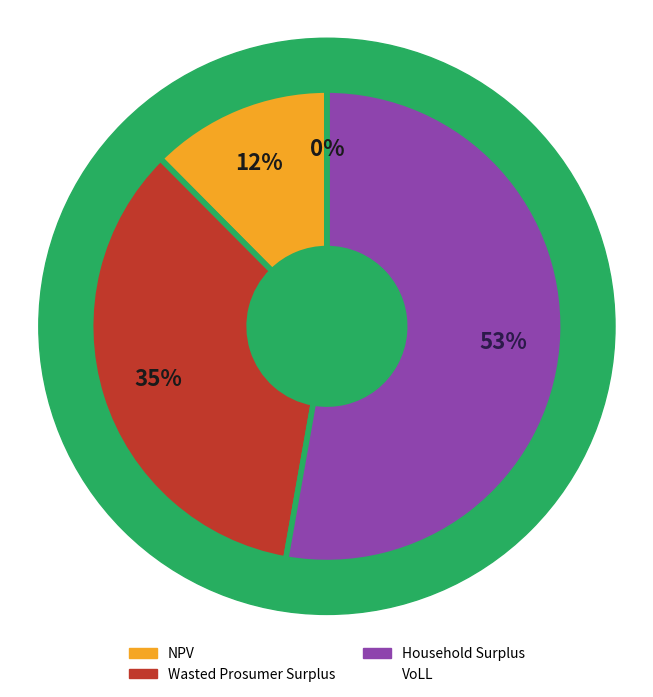

To the nearest percent, what is the average slice percentage?

25%